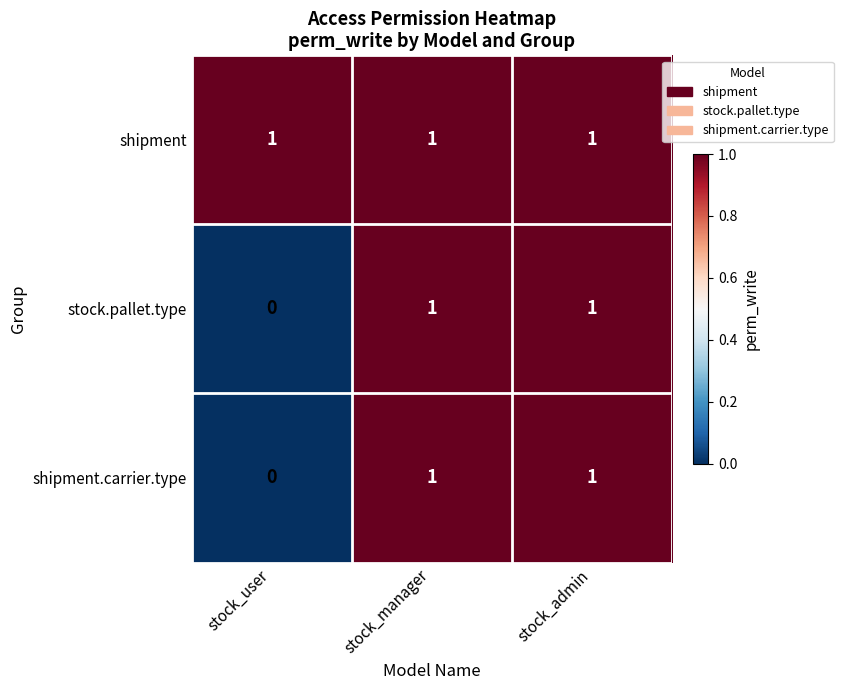

What is the difference between the highest and lowest values at stock_user?

1